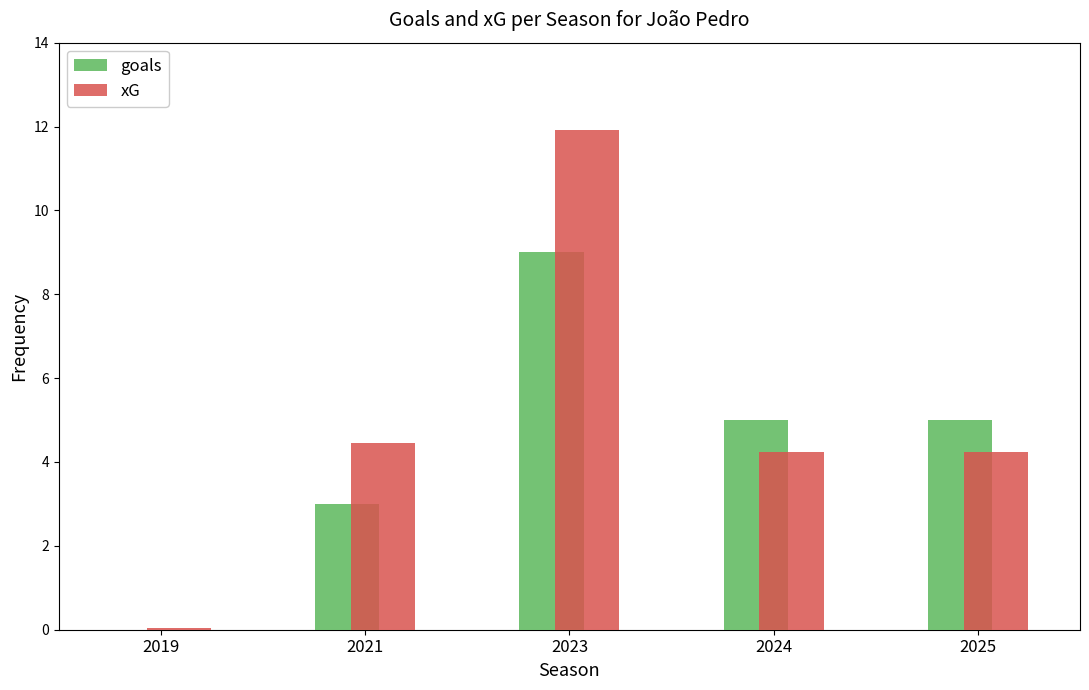

Is the value of xG at 2019 greater than the value of goals at 2025?

No